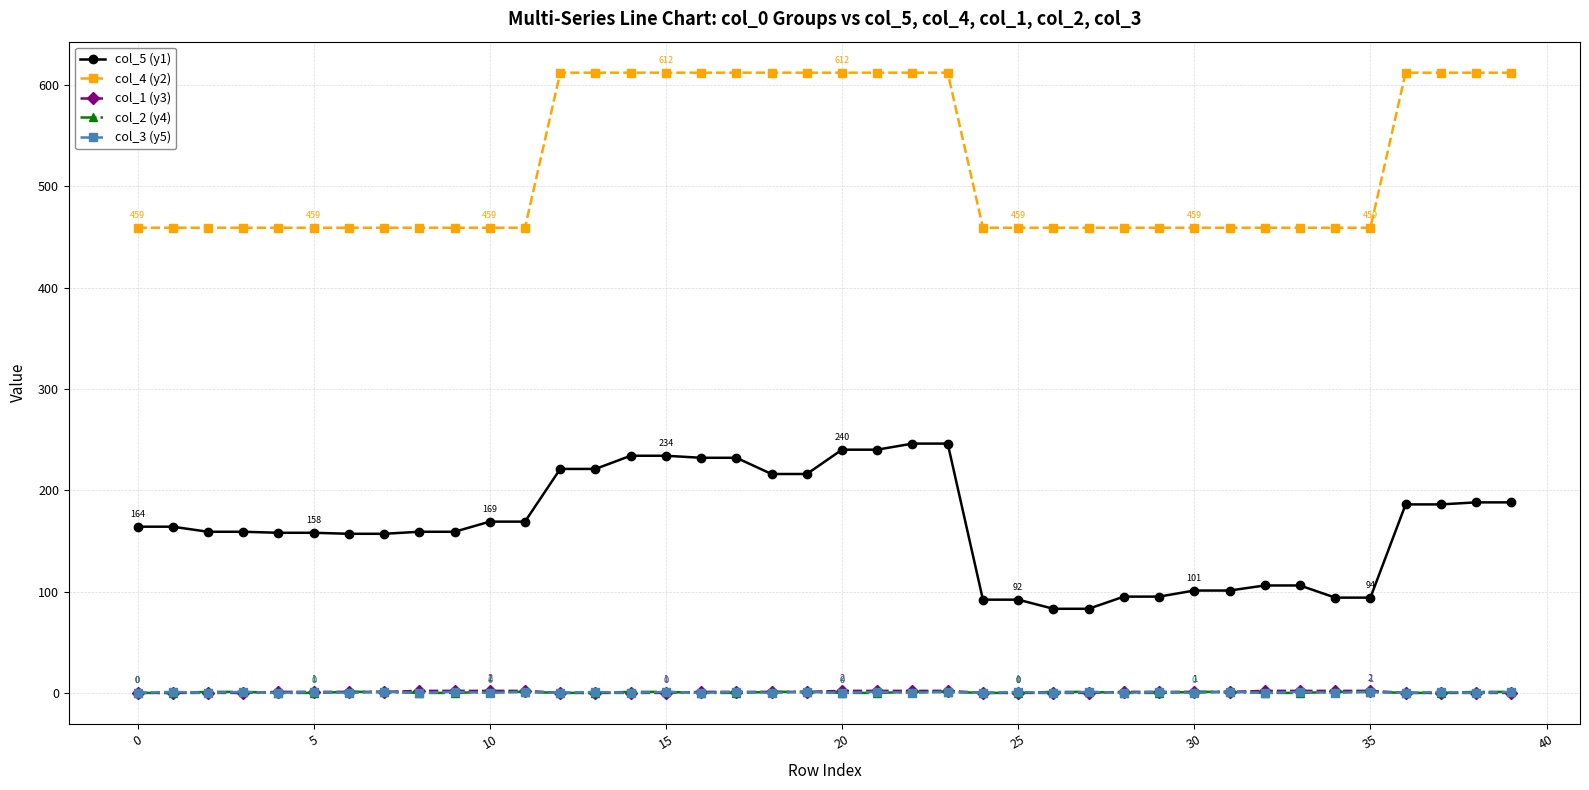

True or false: col_5 (y1) and col_3 (y5) cross at least once.

False